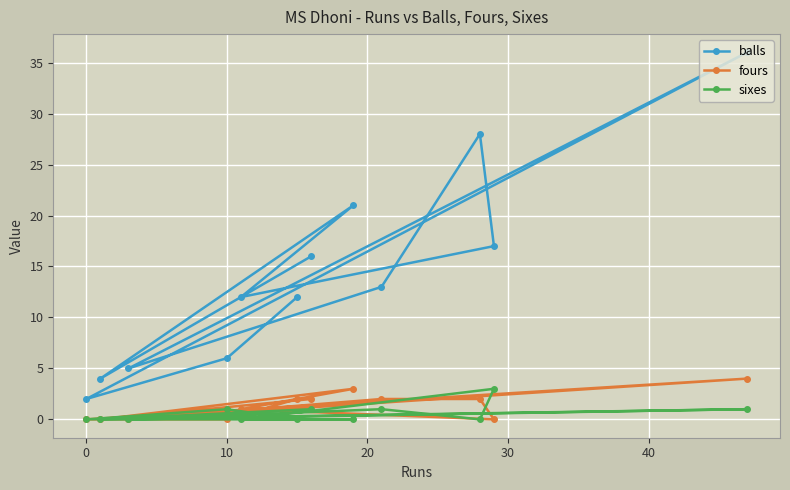

Reading left to right, transcribe all the data shown in this chart.

balls: 2	4	5	6	12	12	16	21	13	28	17	36
fours: 0	0	0	0	1	2	2	3	2	2	0	4
sixes: 0	0	0	1	0	0	1	0	1	0	3	1